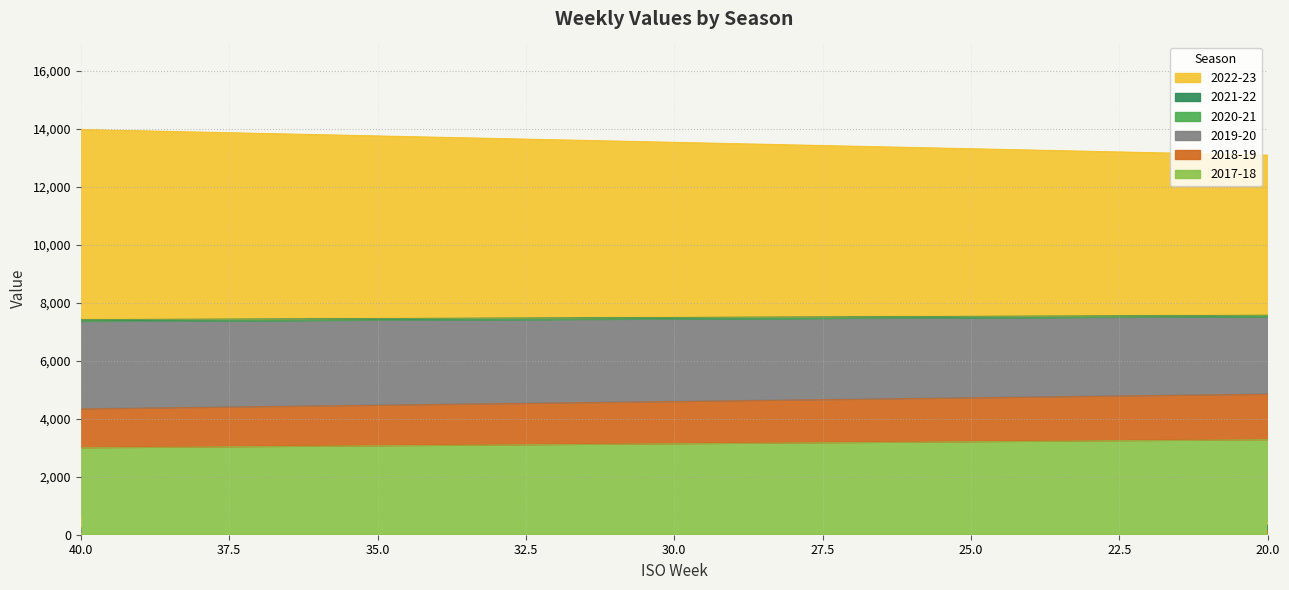

True or false: 2019-20 and 2022-23 intersect in this chart.

False